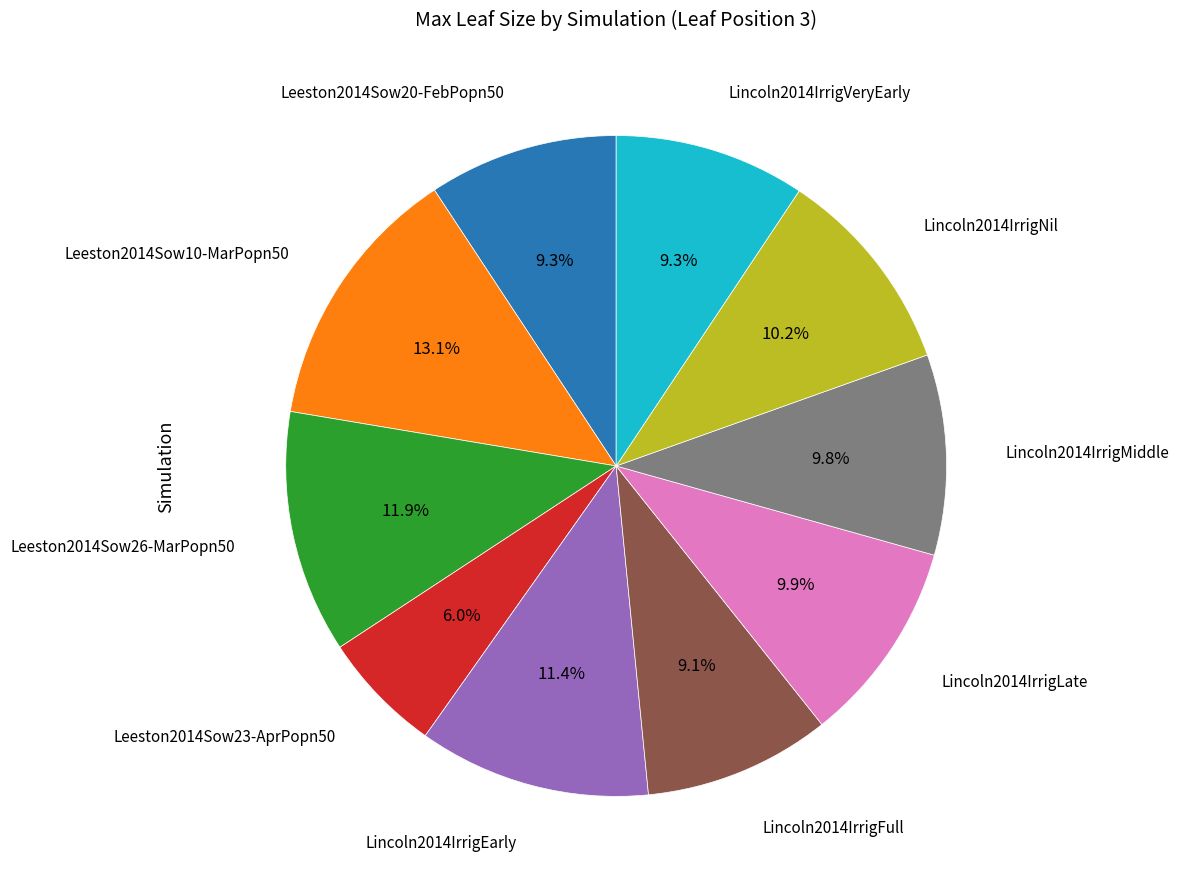

Is there any slice that represents more than half of the pie?

No